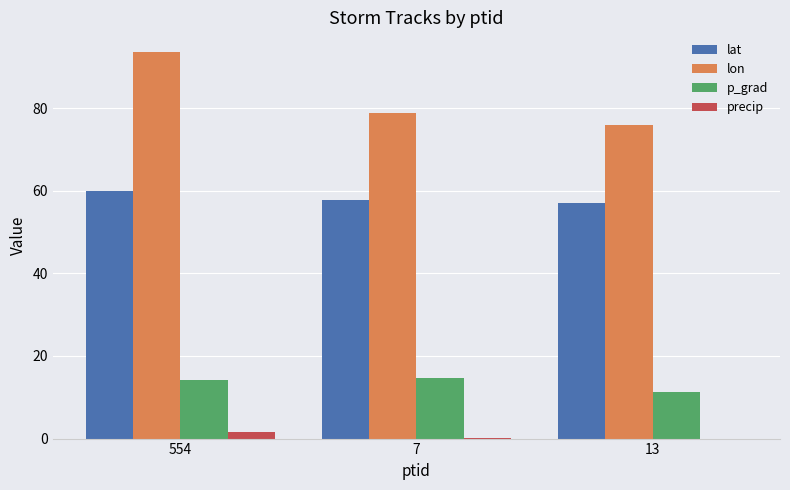

At which label does p_grad first exceed 14?

554